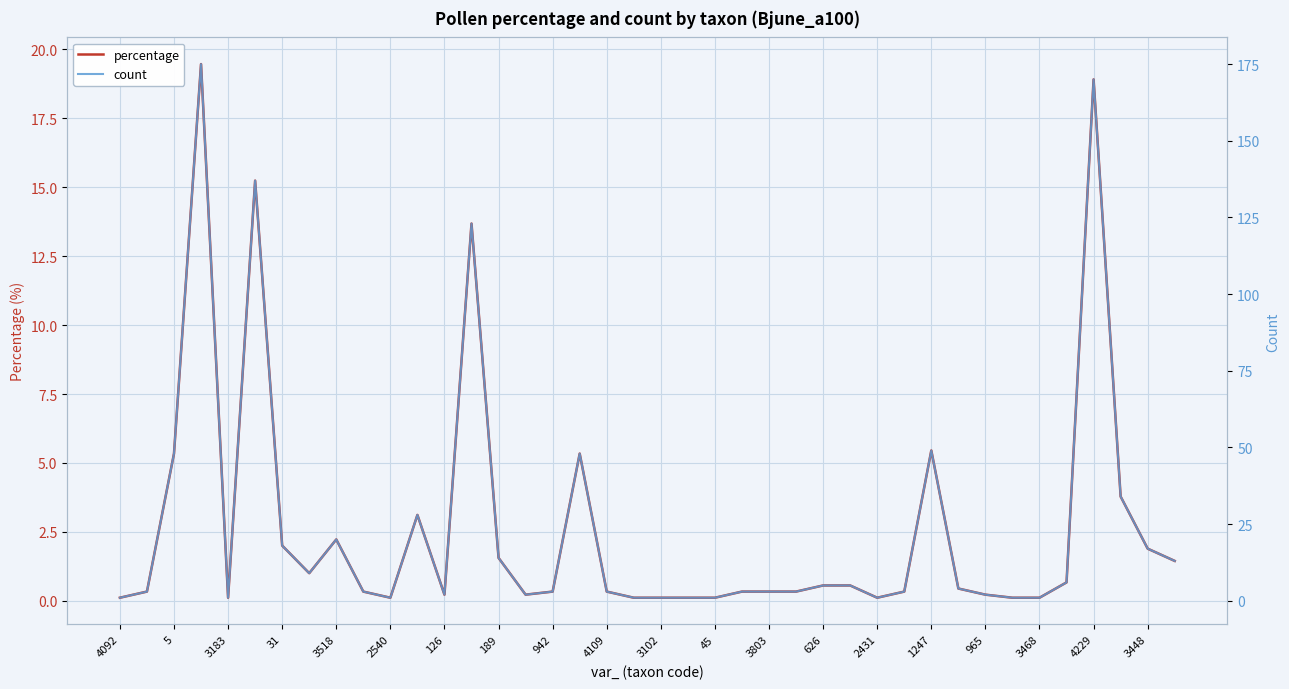

What is the sum of all percentage values?

107.1